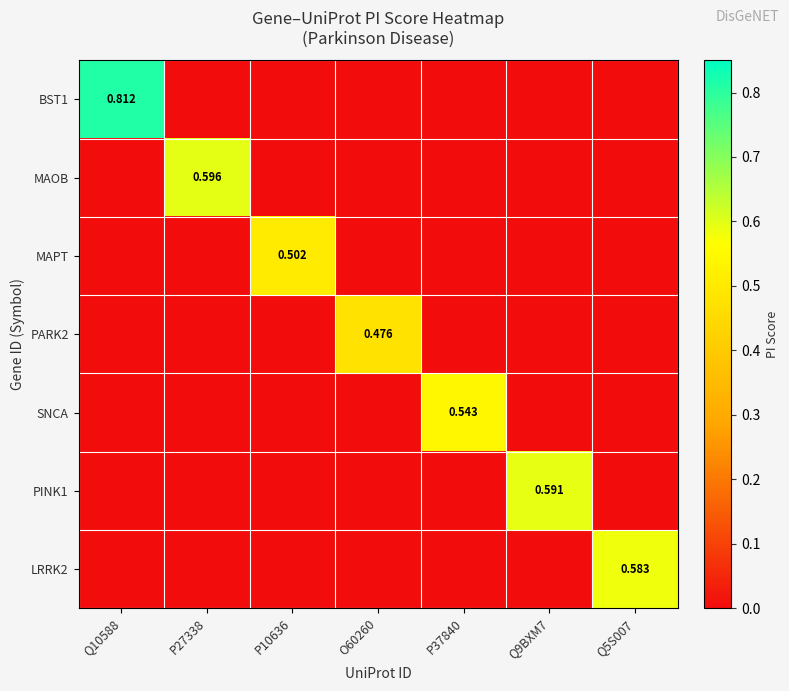

What is the maximum value shown in the chart?

0.8